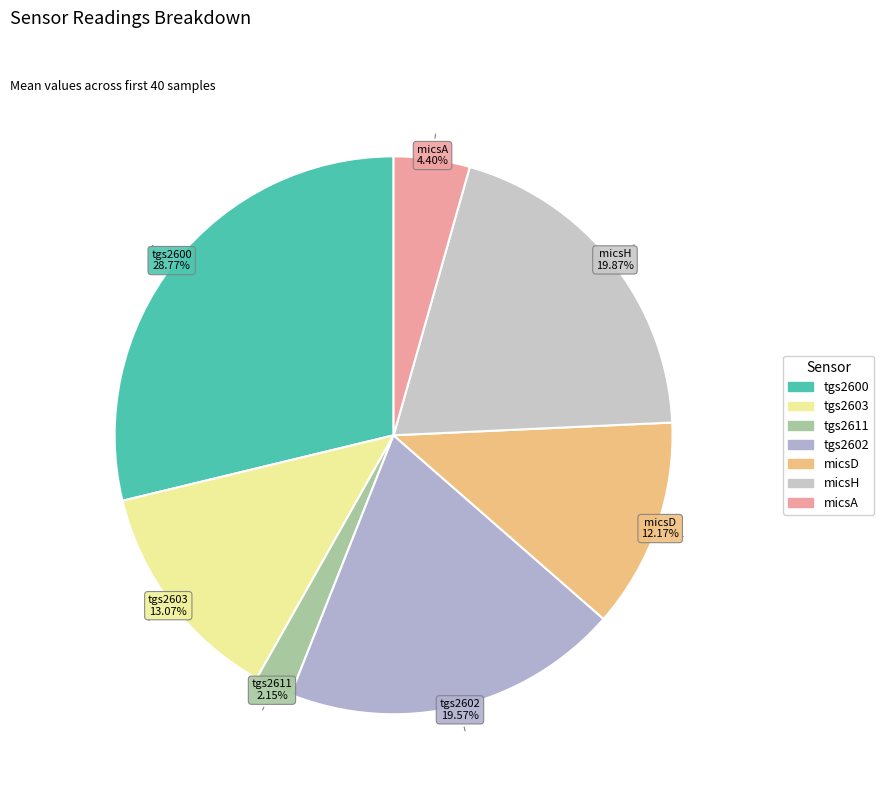

Which has a higher value, tgs2603 or tgs2602?

tgs2602